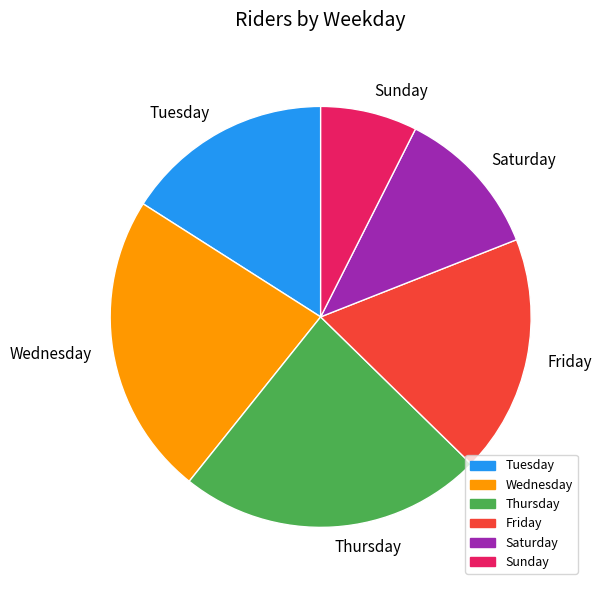

Which has a higher value, Tuesday or Wednesday?

Wednesday